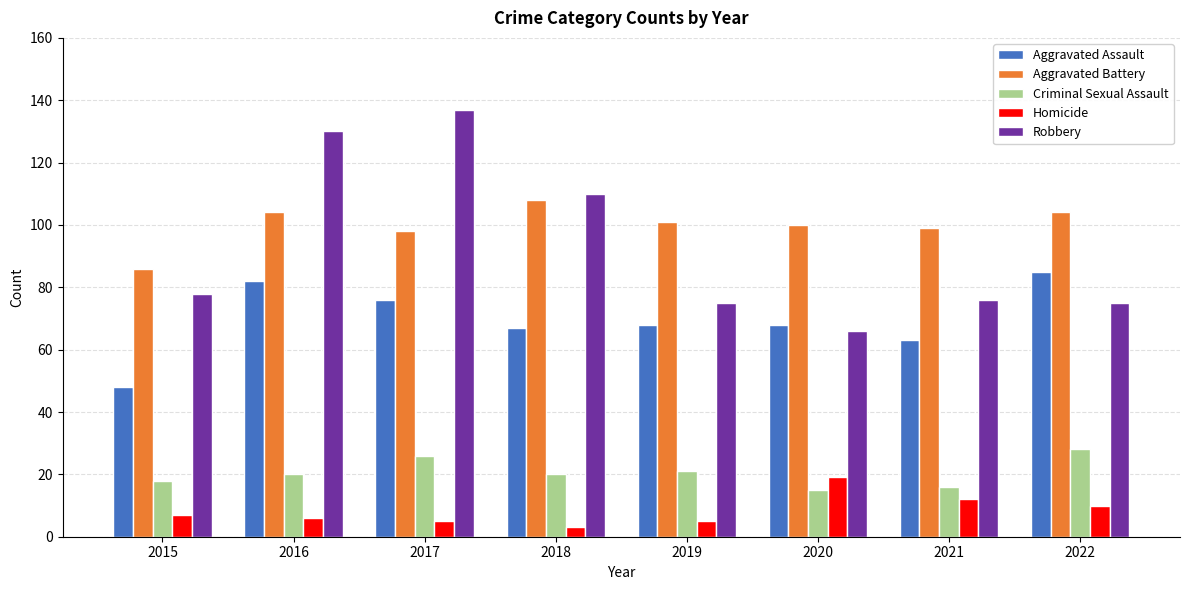

What is the difference between the maximum and minimum values in the Aggravated Battery series?

22